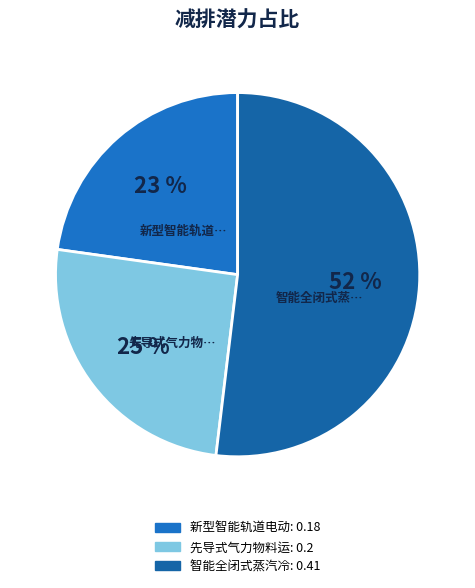

How many slices are in this pie chart?

3